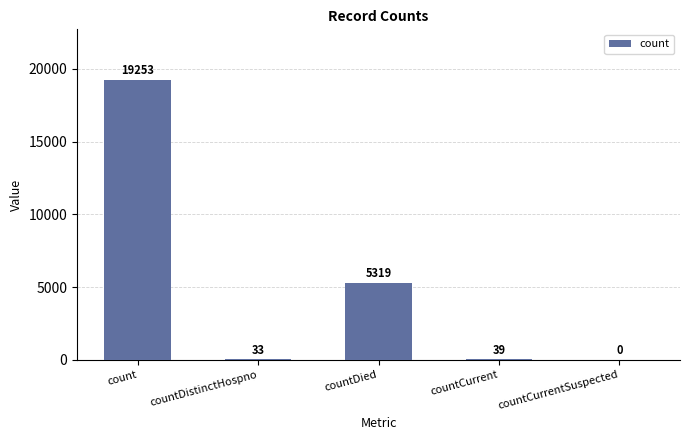

The value at countDistinctHospno is 33. True or false?

True